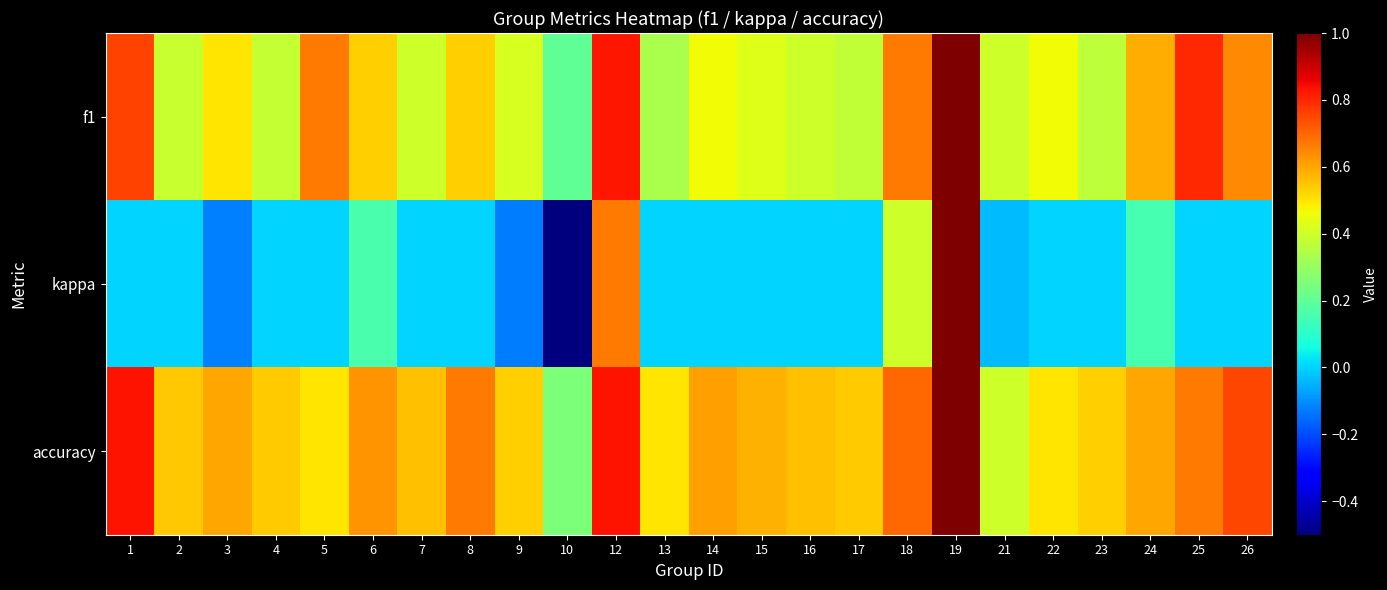

Rank the series at 4 from lowest to highest value.

kappa, f1, accuracy